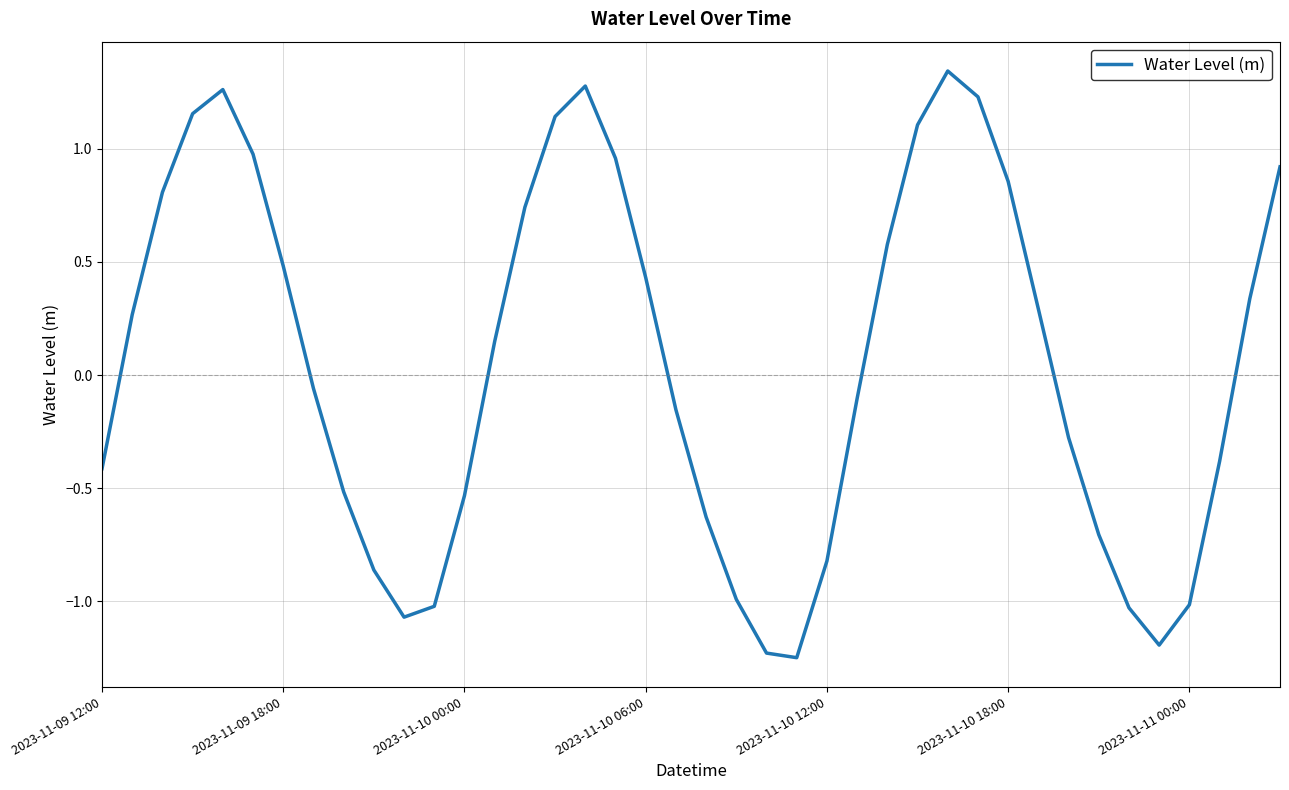

What is the difference between the maximum and minimum values?

2.6